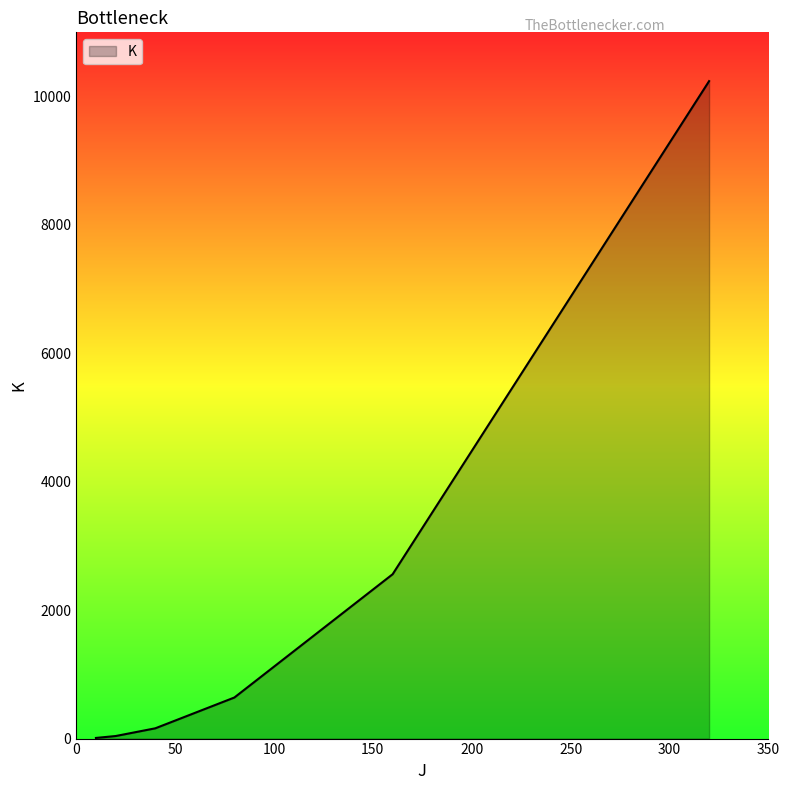

Count the number of categories in the chart.

6